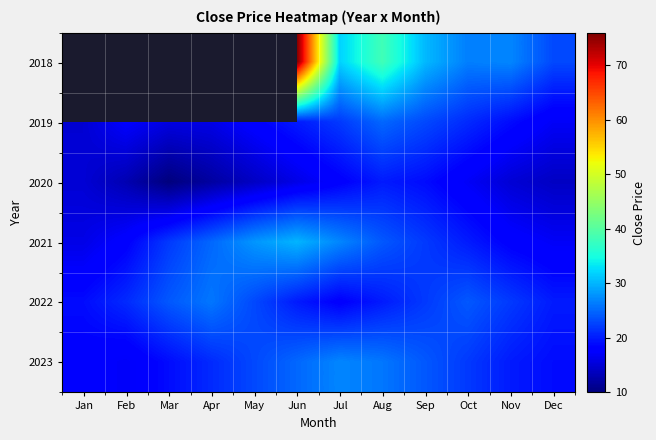

How many values in the 2022 series exceed 22?

4